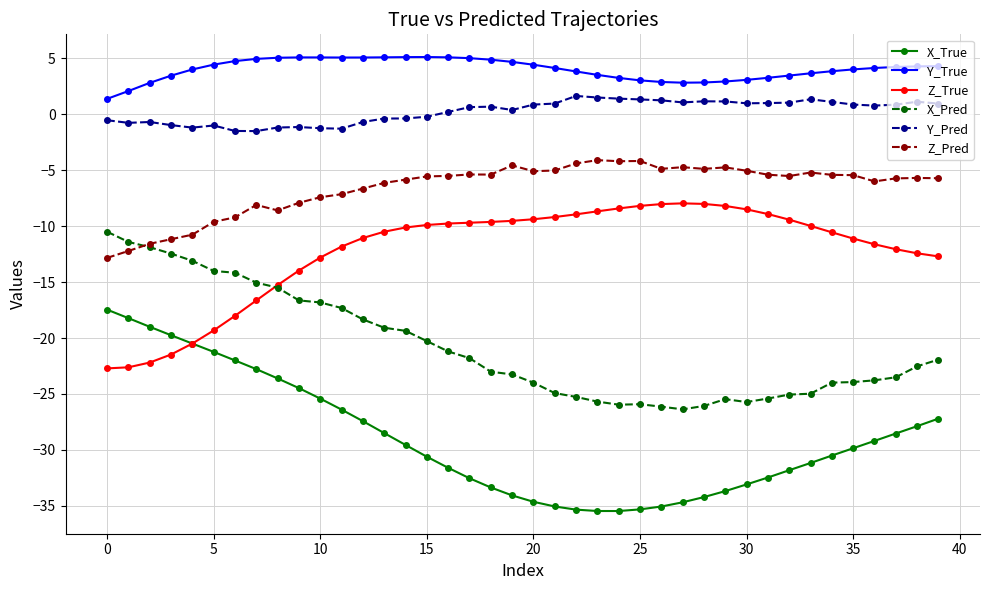

What is the smallest value displayed?

-35.5